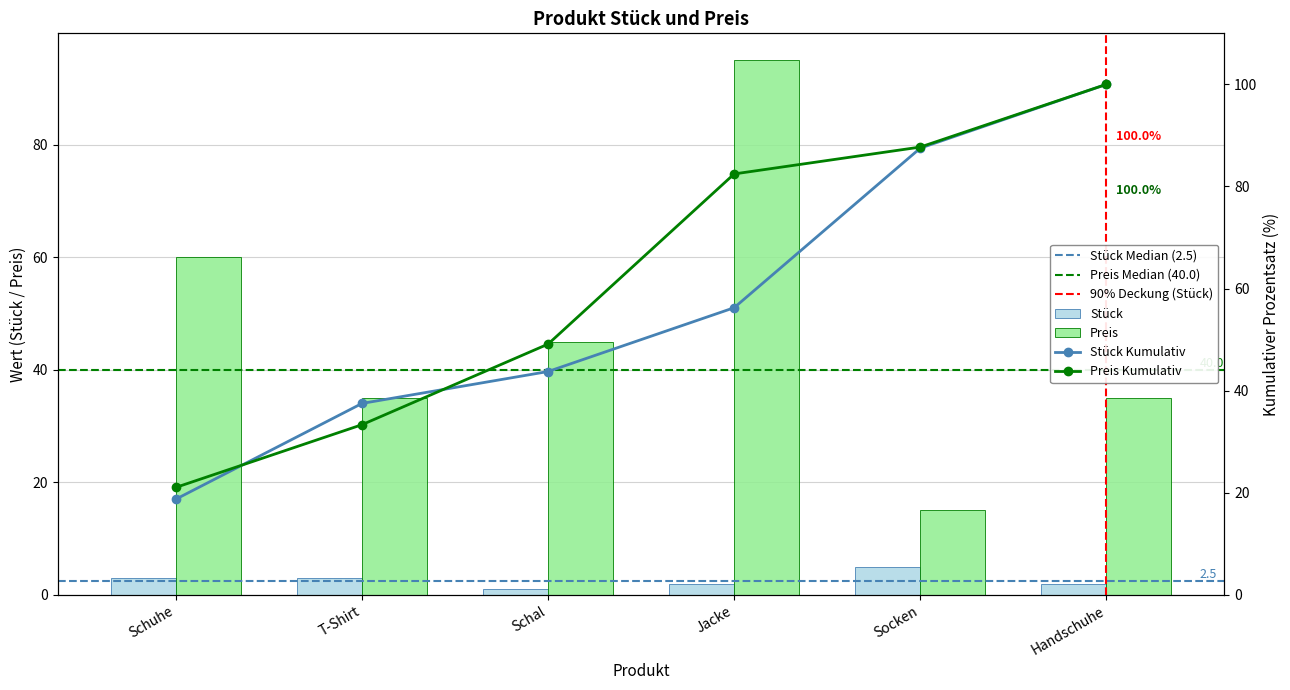

What is the greatest value displayed?

95